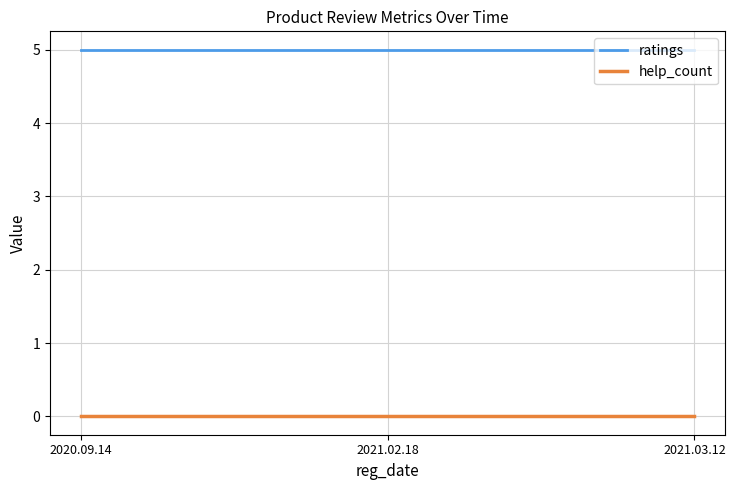

What position from the right is 2021.03.12?

1